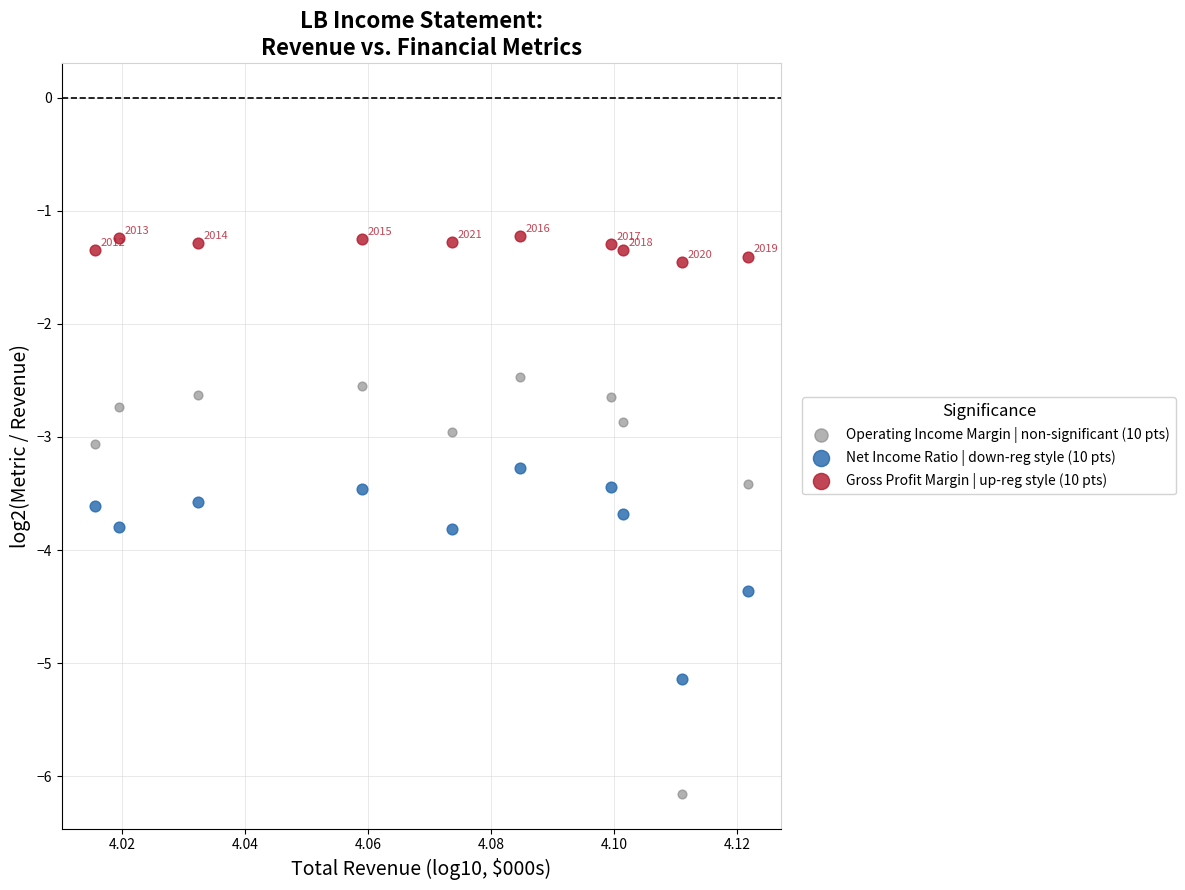

Which series reaches the maximum Y coordinate?

Gross Profit Margin | up-reg style (10 pts)